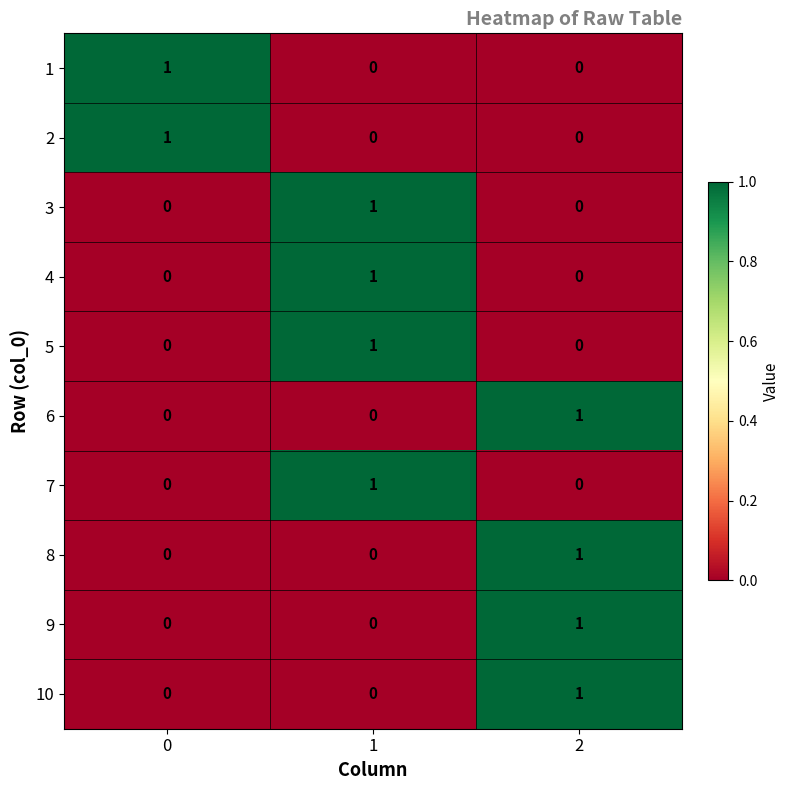

Is it true that 3 equals -1 at 0?

False